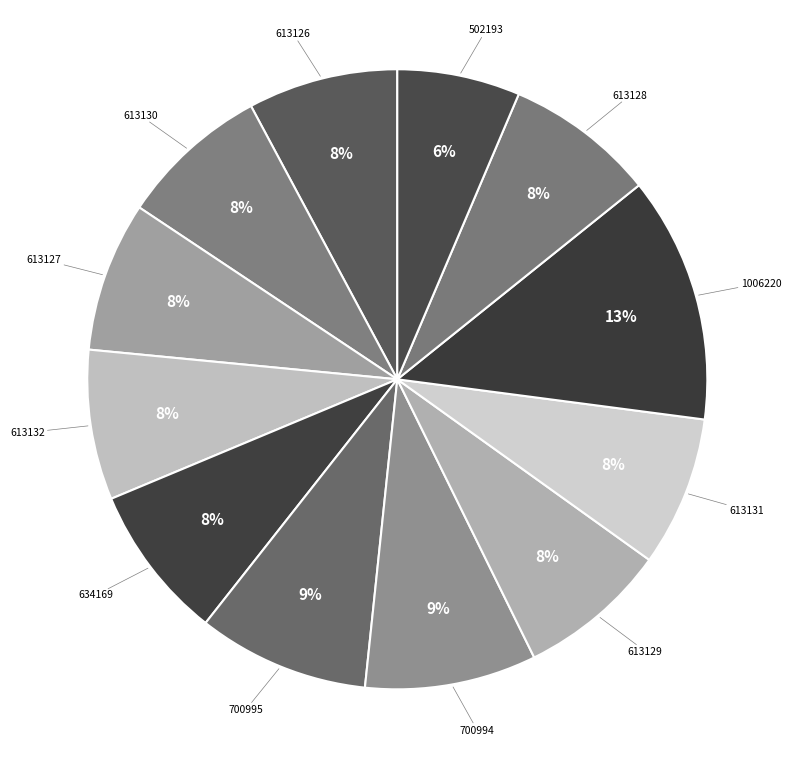

Do 613131 and 613132 together represent more than half of the pie?

No